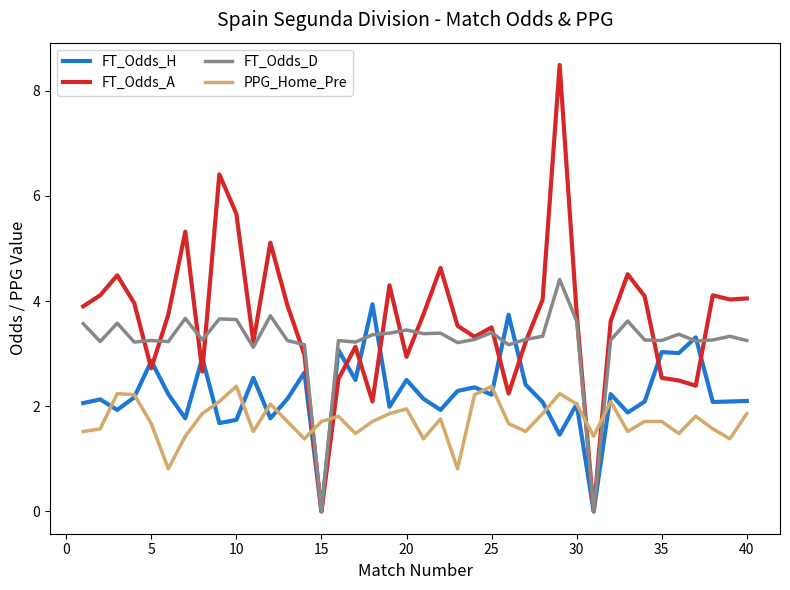

How many times do FT_Odds_D and PPG_Home_Pre cross each other?

4